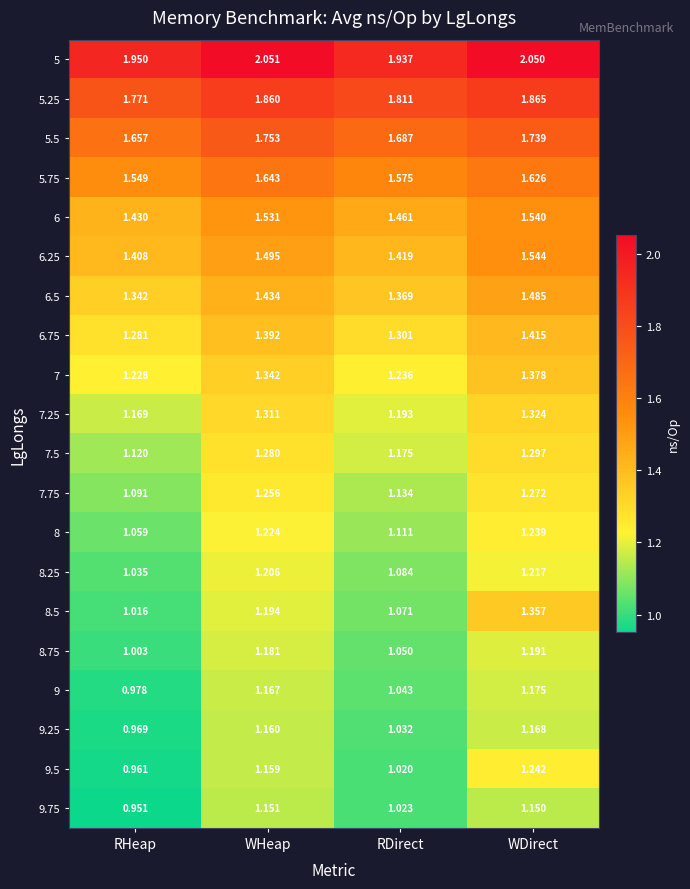

Where is 9.25 nearest to the value 1?

RHeap